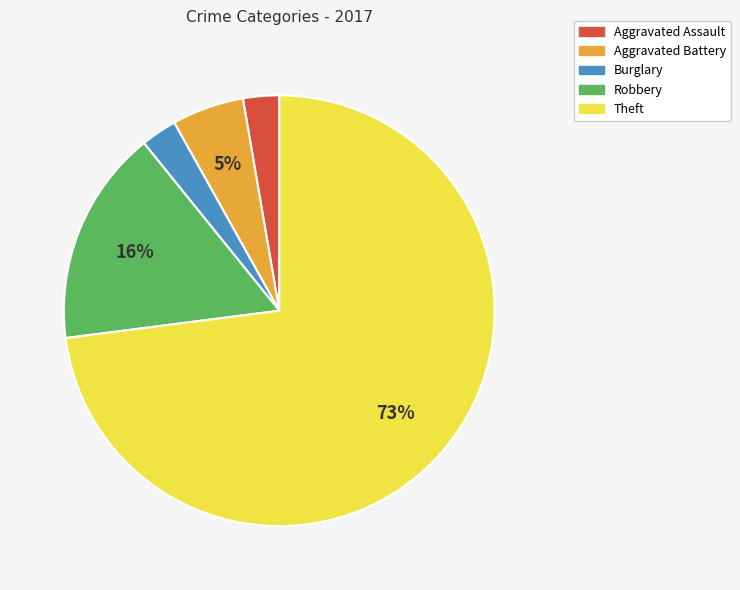

Is Robbery the majority of the pie?

No